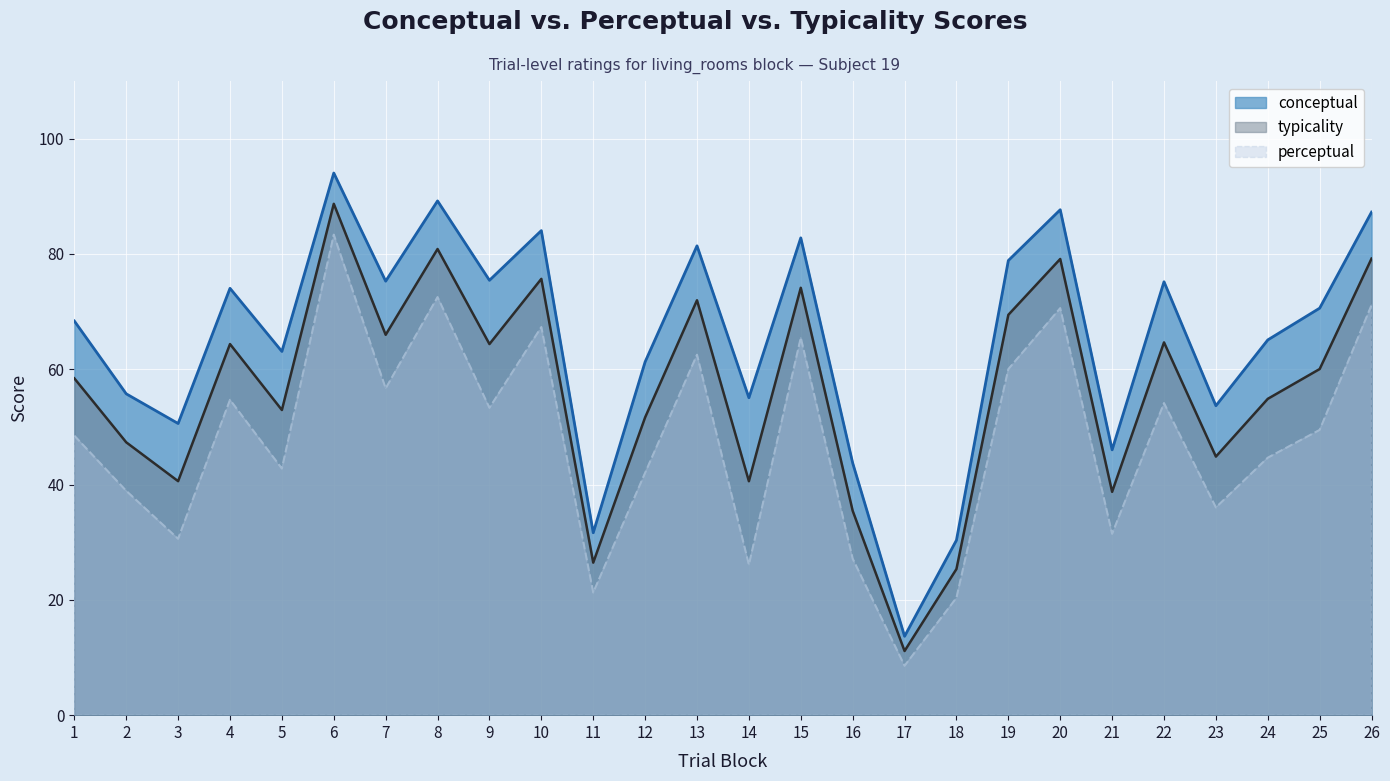

What are all the series names shown in the legend?

conceptual, typicality, perceptual